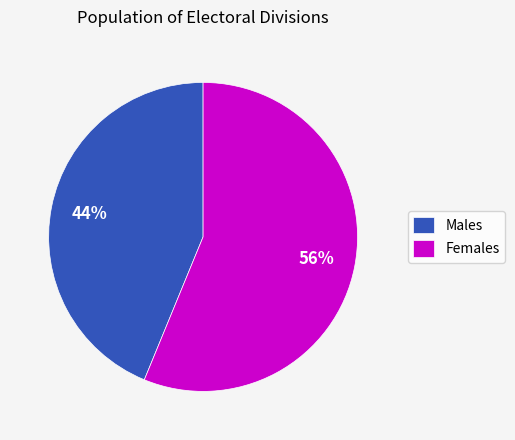

Which category accounts for the majority?

Females